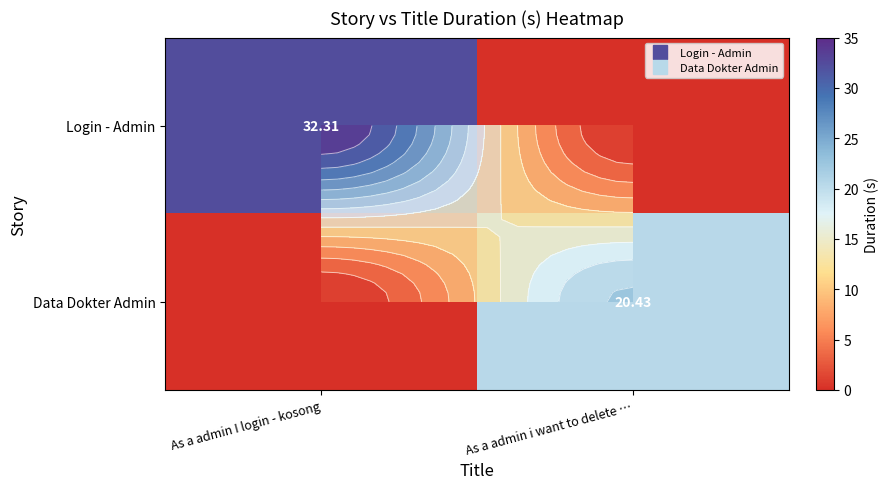

How many values in the Data Dokter Admin series are below 20?

1